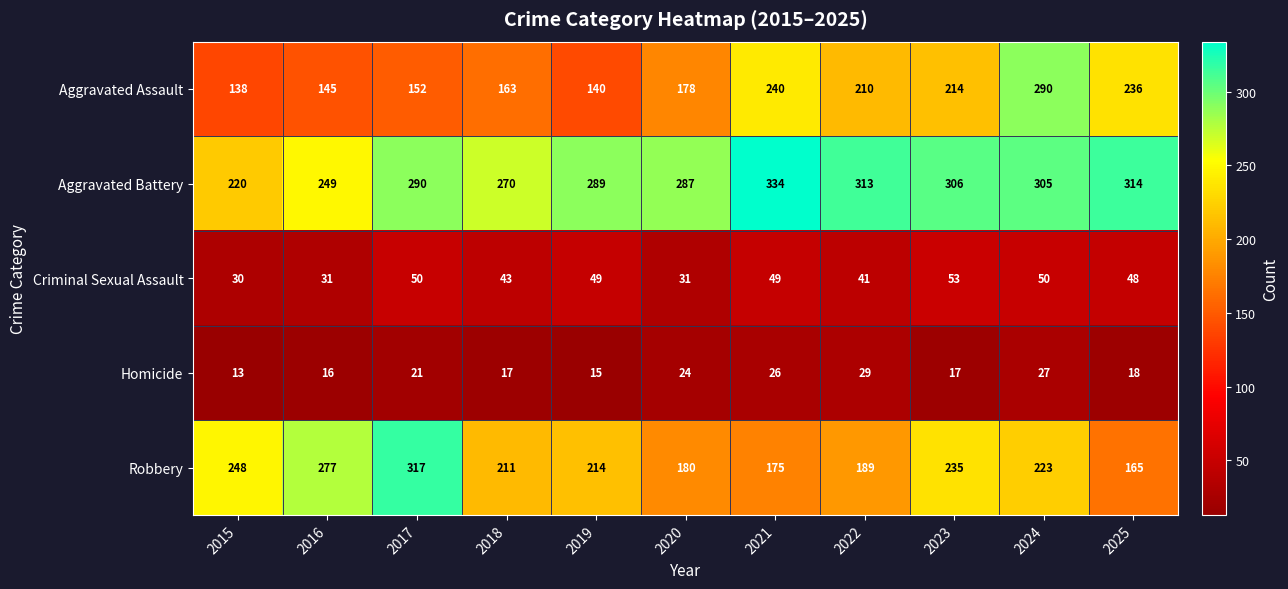

Is it true that Criminal Sexual Assault equals 69 at 2025?

False